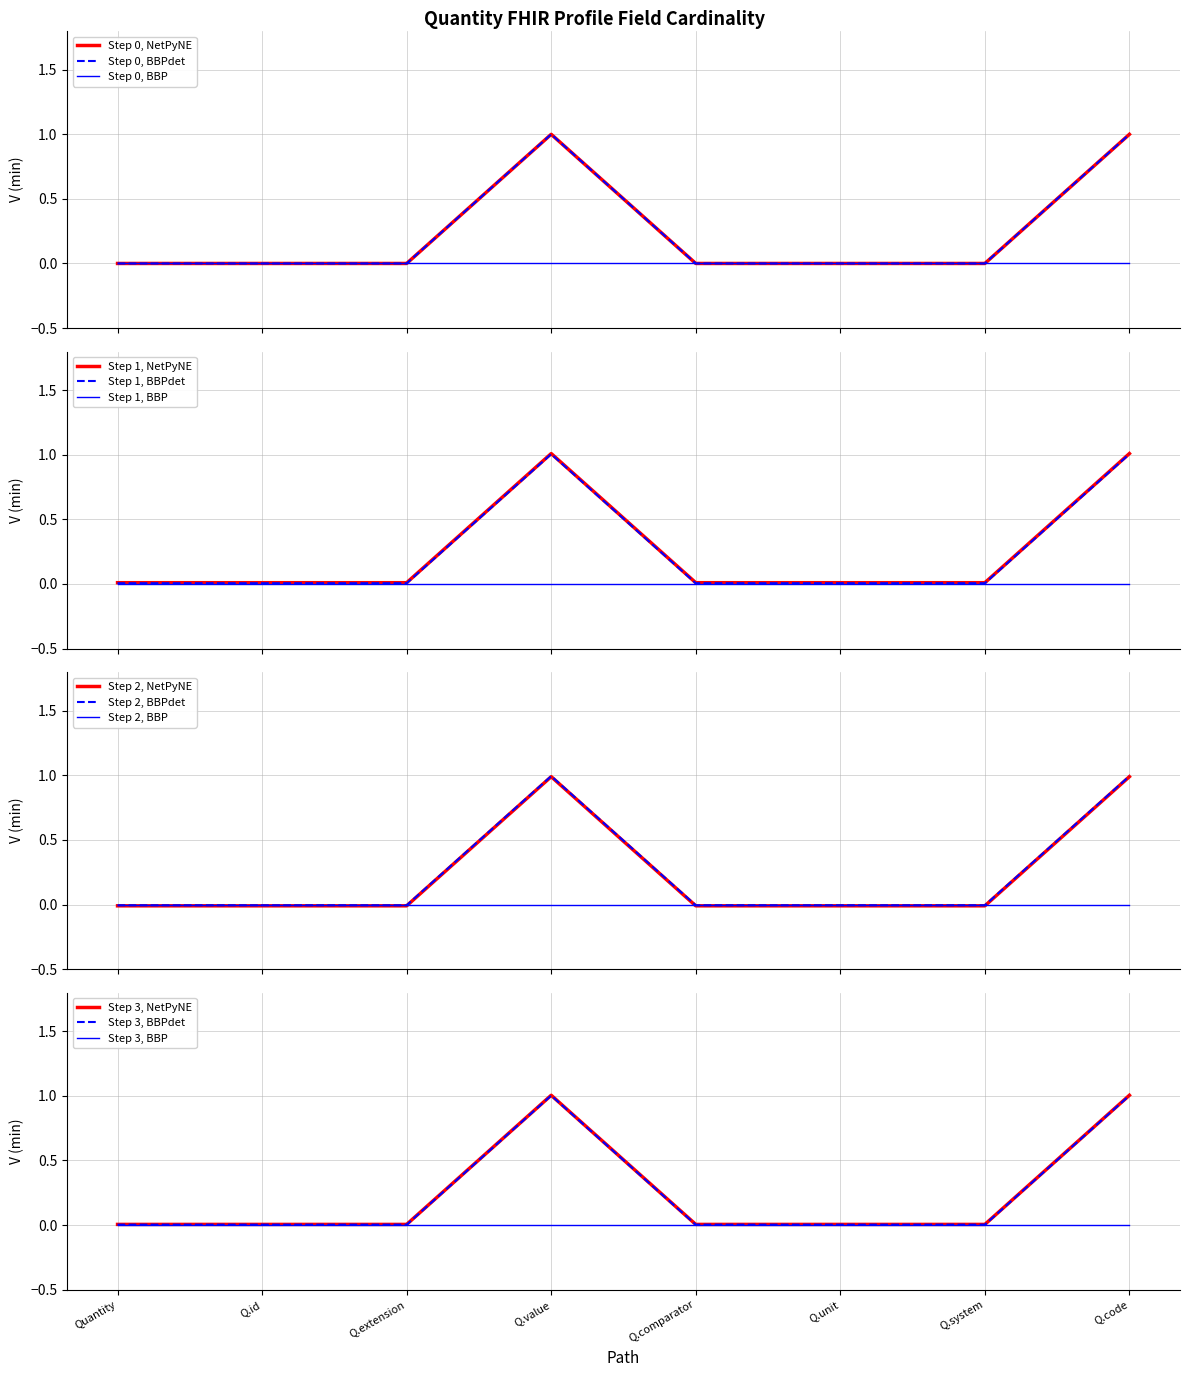

What is the sum of all values?

2.0